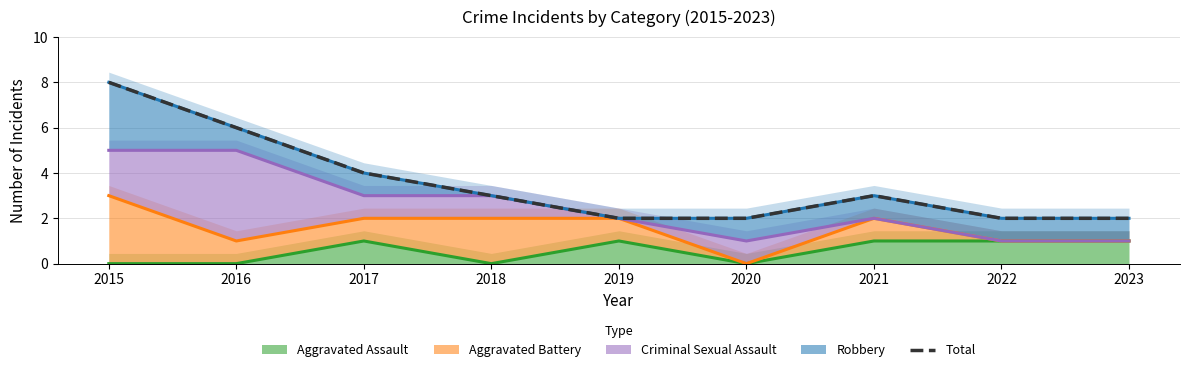

List the labels in order of value, largest first.

2015, 2016, 2017, 2018, 2021, 2019, 2020, 2022, 2023